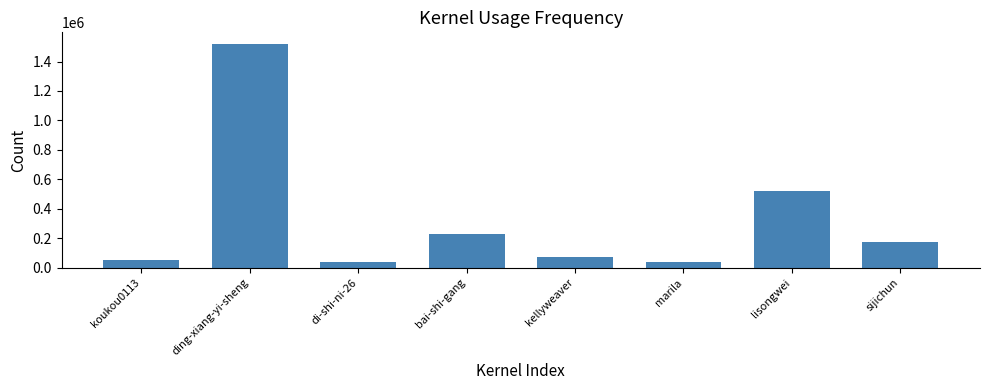

What position from the left is sijichun?

8